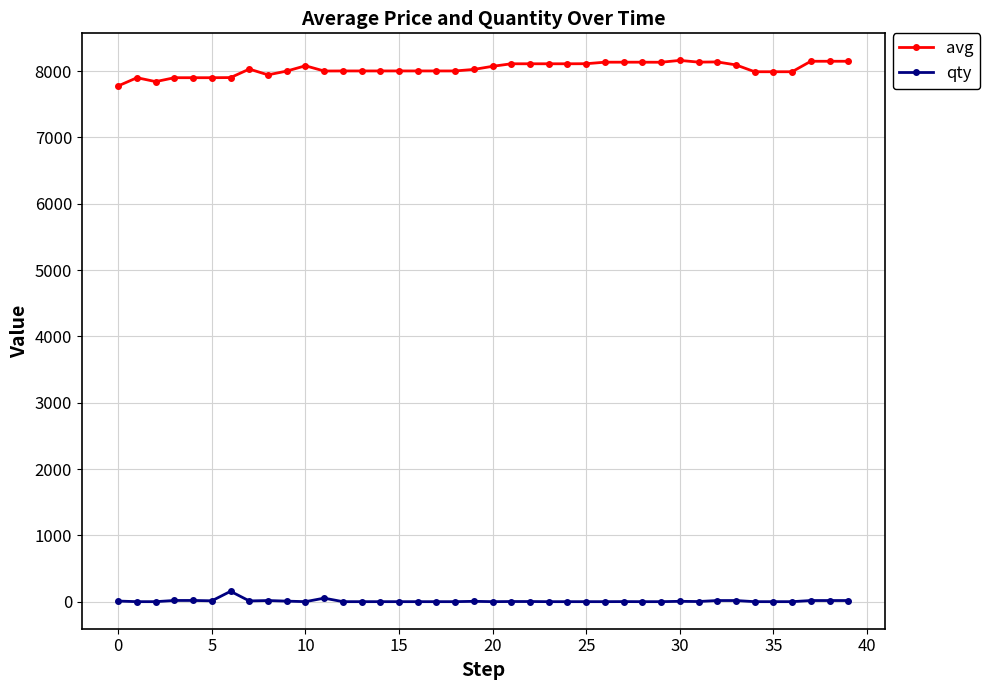

What is the average value of the qty series?

11